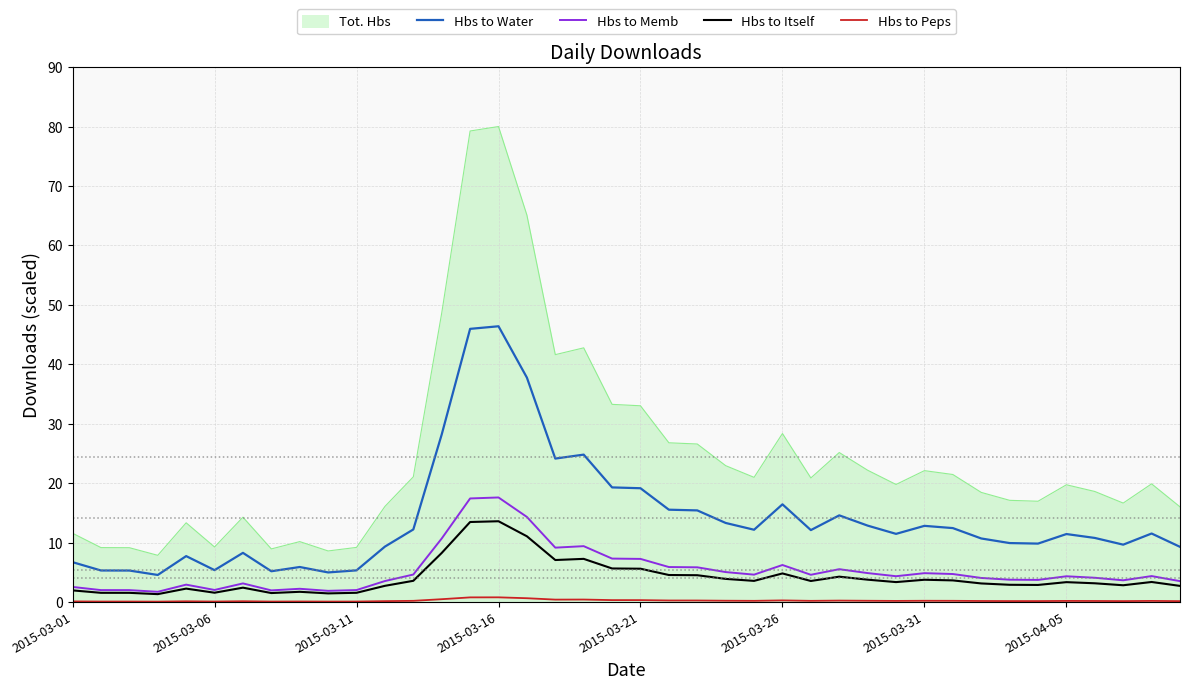

True or false: Hbs to Memb and Tot. Hbs cross at least once.

False